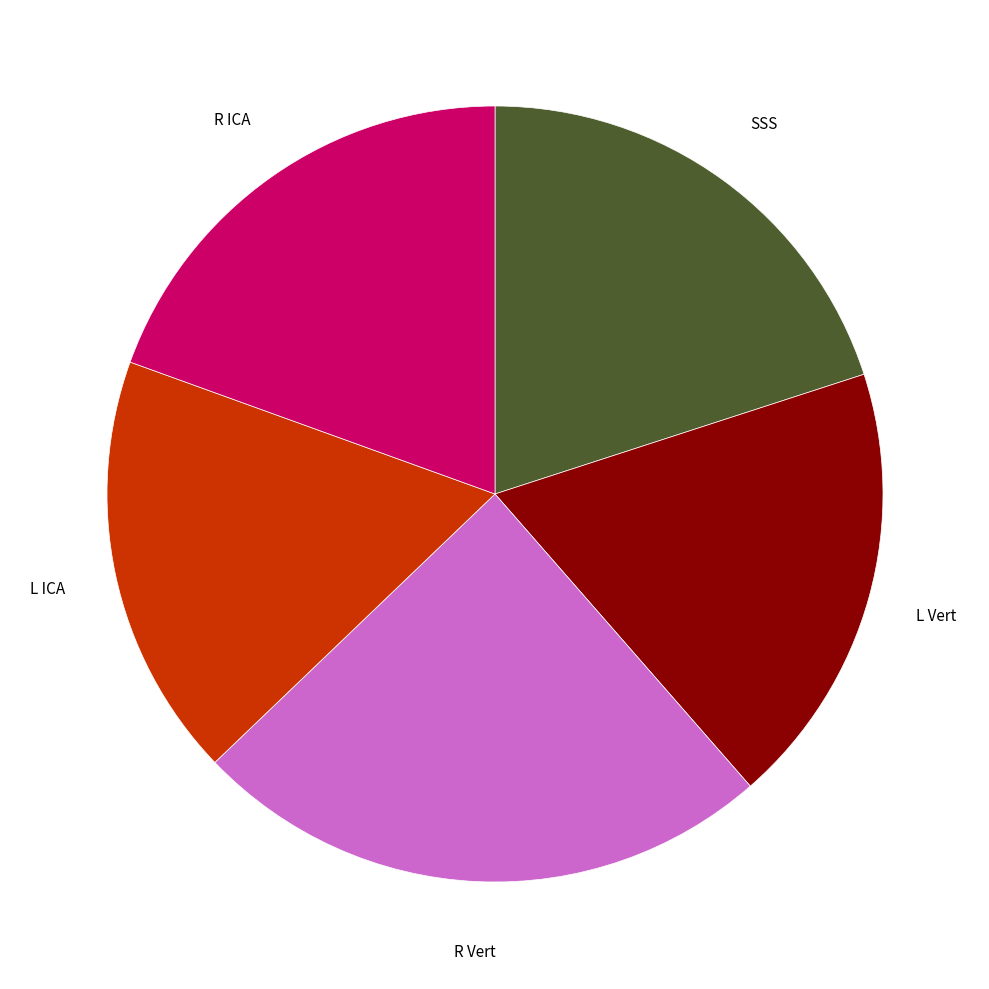

Count the number of slices in the pie.

5